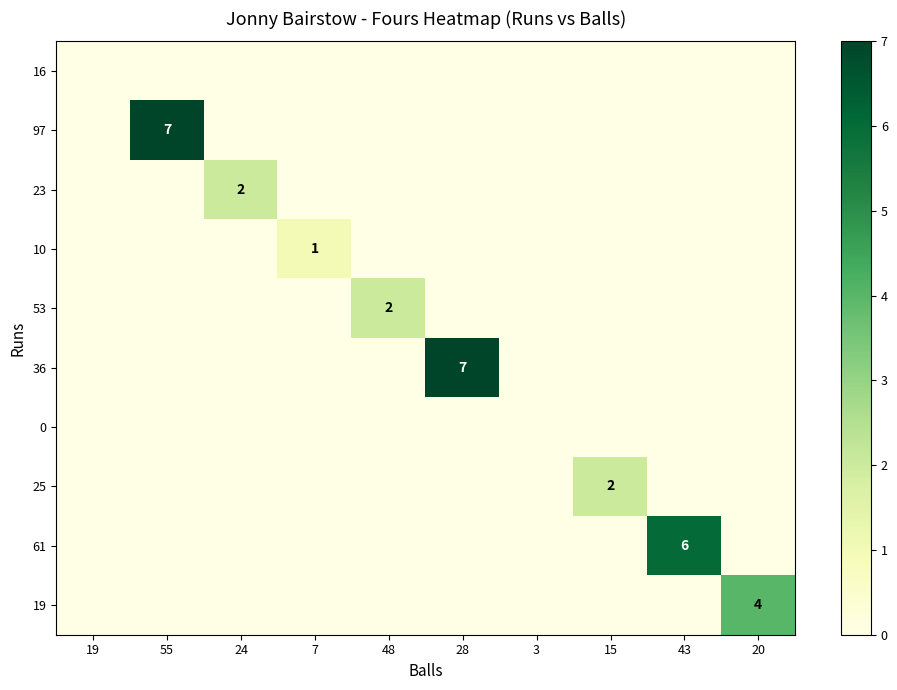

What is the total value across all series at 24?

2